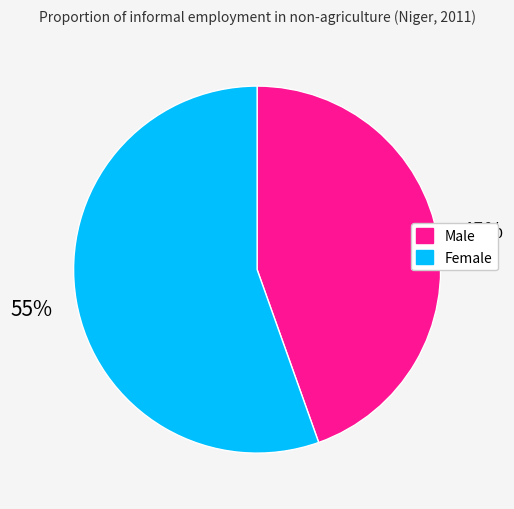

What is the smallest slice in the pie chart?

Male